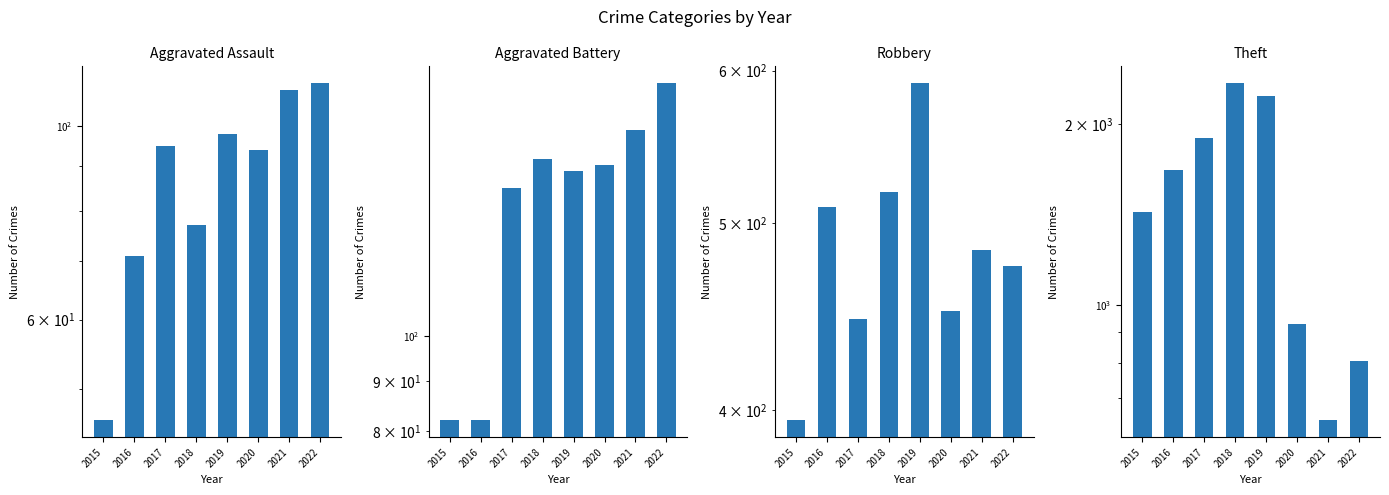

What is the highest value of the Aggravated Assault series?

112